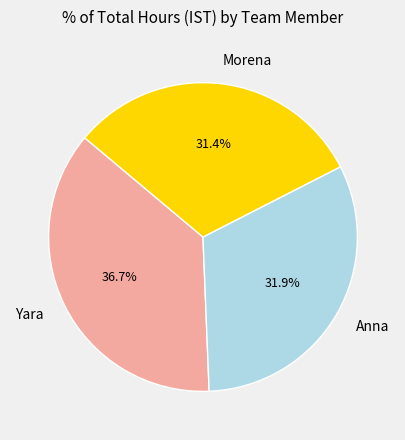

Is the sum of Morena and Yara greater than half?

Yes